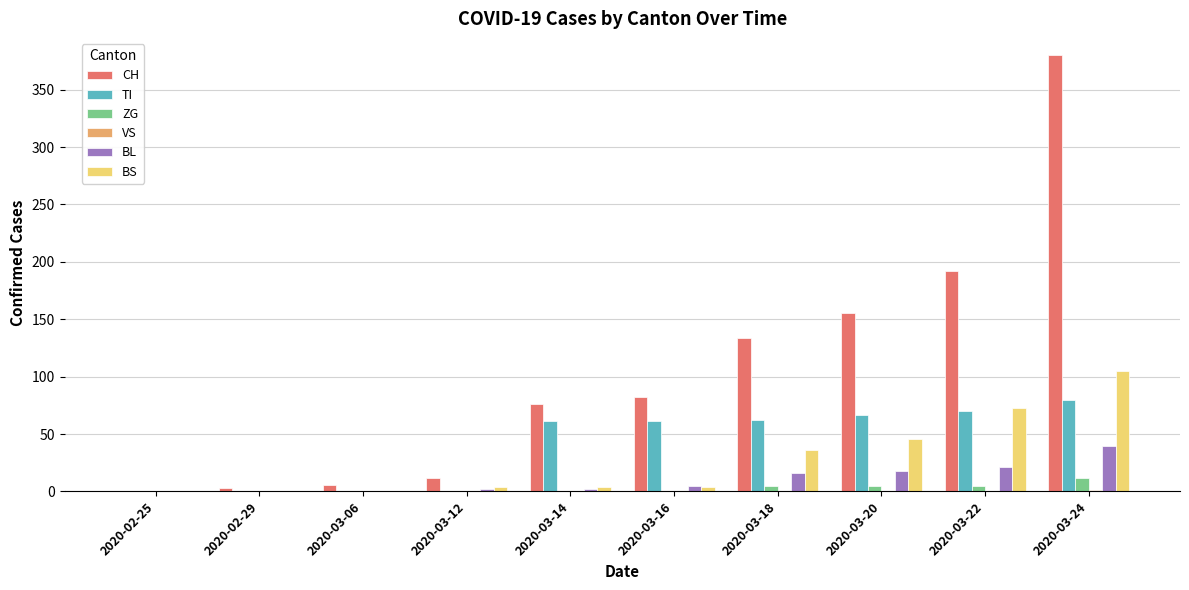

What is the sum of all ZG values?

27